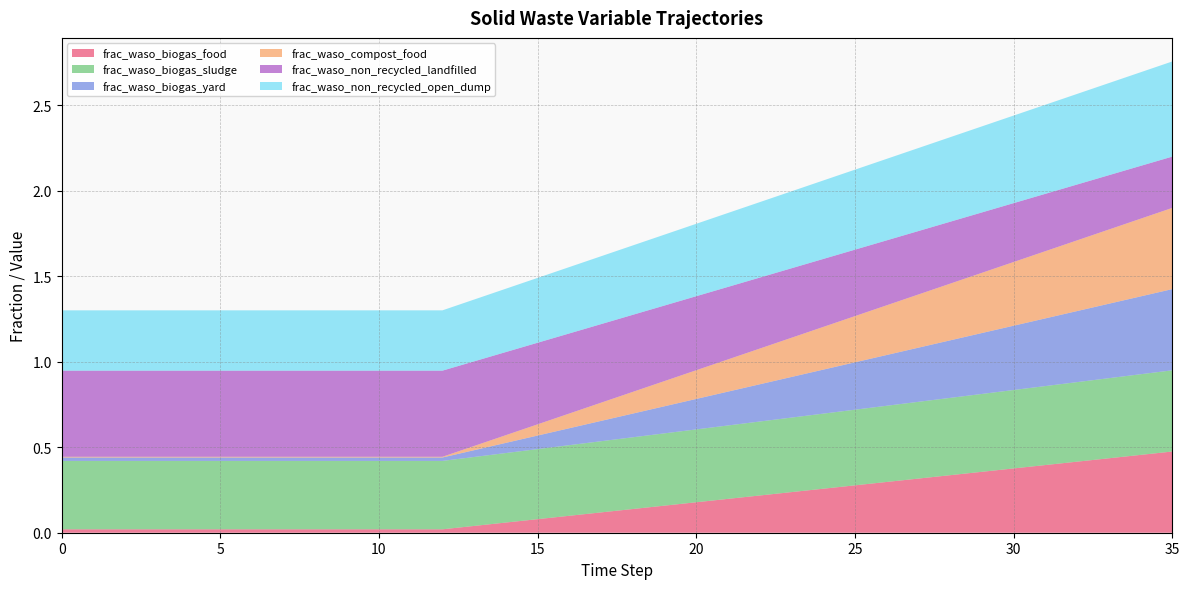

Reading left to right, list all the values displayed in this chart.

frac_waso_biogas_food: 0.0	0.0	0.0	0.0	0.0	0.0	0.0	0.0	0.0	0.0	0.0	0.0	0.0	0.0	0.1	0.1	0.1	0.1	0.1	0.2	0.2	0.2	0.2	0.2	0.3	0.3	0.3	0.3	0.3	0.4	0.4	0.4	0.4	0.4	0.5	0.5
frac_waso_biogas_sludge: 0.4	0.4	0.4	0.4	0.4	0.4	0.4	0.4	0.4	0.4	0.4	0.4	0.4	0.4	0.4	0.4	0.4	0.4	0.4	0.4	0.4	0.4	0.4	0.4	0.4	0.4	0.4	0.4	0.5	0.5	0.5	0.5	0.5	0.5	0.5	0.5
frac_waso_biogas_yard: 0.0	0.0	0.0	0.0	0.0	0.0	0.0	0.0	0.0	0.0	0.0	0.0	0.0	0.0	0.1	0.1	0.1	0.1	0.1	0.2	0.2	0.2	0.2	0.2	0.3	0.3	0.3	0.3	0.3	0.4	0.4	0.4	0.4	0.4	0.5	0.5
frac_waso_compost_food: 0.0	0.0	0.0	0.0	0.0	0.0	0.0	0.0	0.0	0.0	0.0	0.0	0.0	0.0	0.0	0.1	0.1	0.1	0.1	0.1	0.2	0.2	0.2	0.2	0.2	0.3	0.3	0.3	0.3	0.4	0.4	0.4	0.4	0.4	0.5	0.5
frac_waso_non_recycled_landfilled: 0.5	0.5	0.5	0.5	0.5	0.5	0.5	0.5	0.5	0.5	0.5	0.5	0.5	0.5	0.5	0.5	0.5	0.5	0.5	0.4	0.4	0.4	0.4	0.4	0.4	0.4	0.4	0.4	0.4	0.4	0.3	0.3	0.3	0.3	0.3	0.3
frac_waso_non_recycled_open_dump: 0.4	0.4	0.4	0.4	0.4	0.4	0.4	0.4	0.4	0.4	0.4	0.4	0.4	0.4	0.4	0.4	0.4	0.4	0.4	0.4	0.4	0.4	0.4	0.5	0.5	0.5	0.5	0.5	0.5	0.5	0.5	0.5	0.5	0.5	0.5	0.6